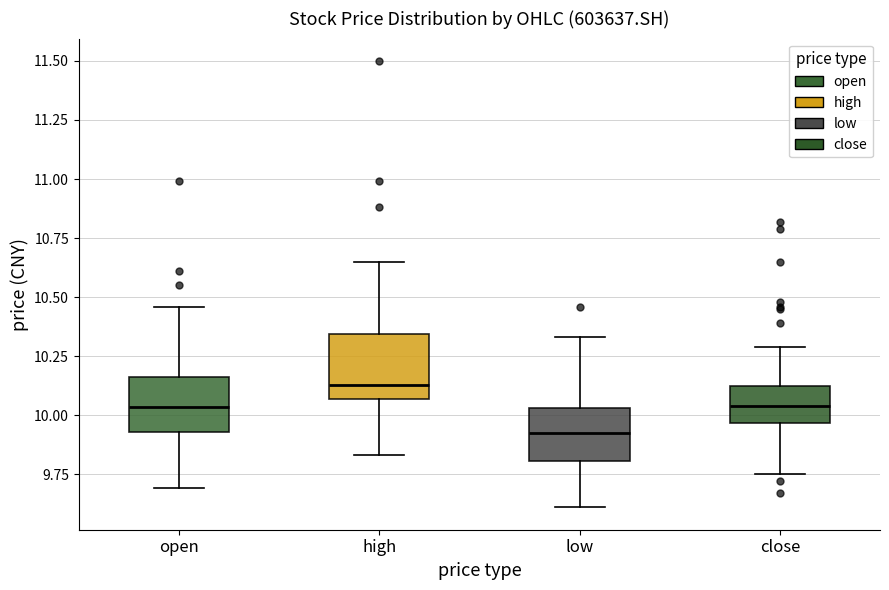

Where is the lower edge of the box for low on the y-axis? The values are not printed on the chart, so give them approximately, as read against the axis.

9.80